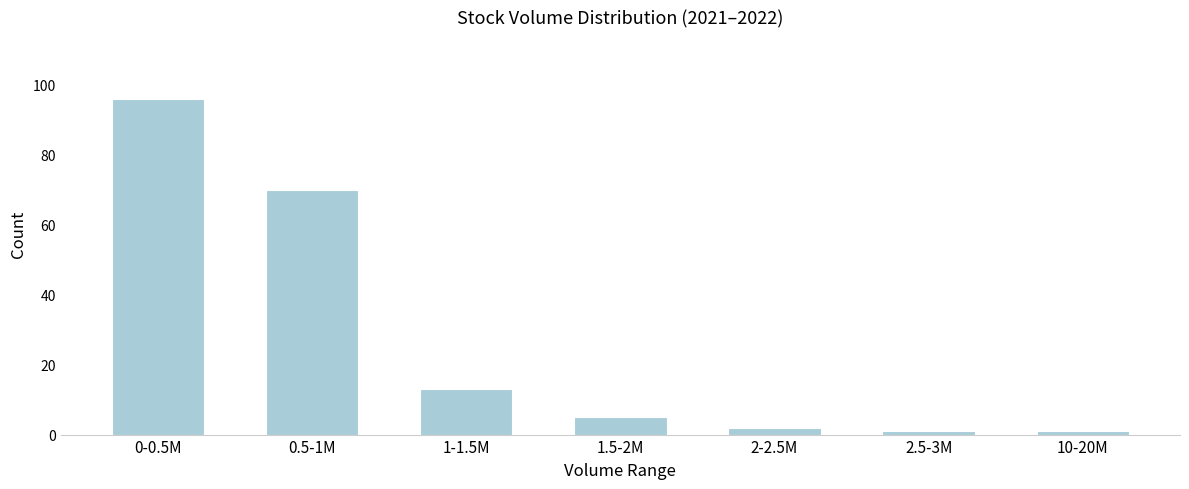

Reading left to right, list all the values displayed in this chart.

0-0.5M=96	0.5-1M=70	1-1.5M=13	1.5-2M=5	2-2.5M=2	2.5-3M=1	10-20M=1